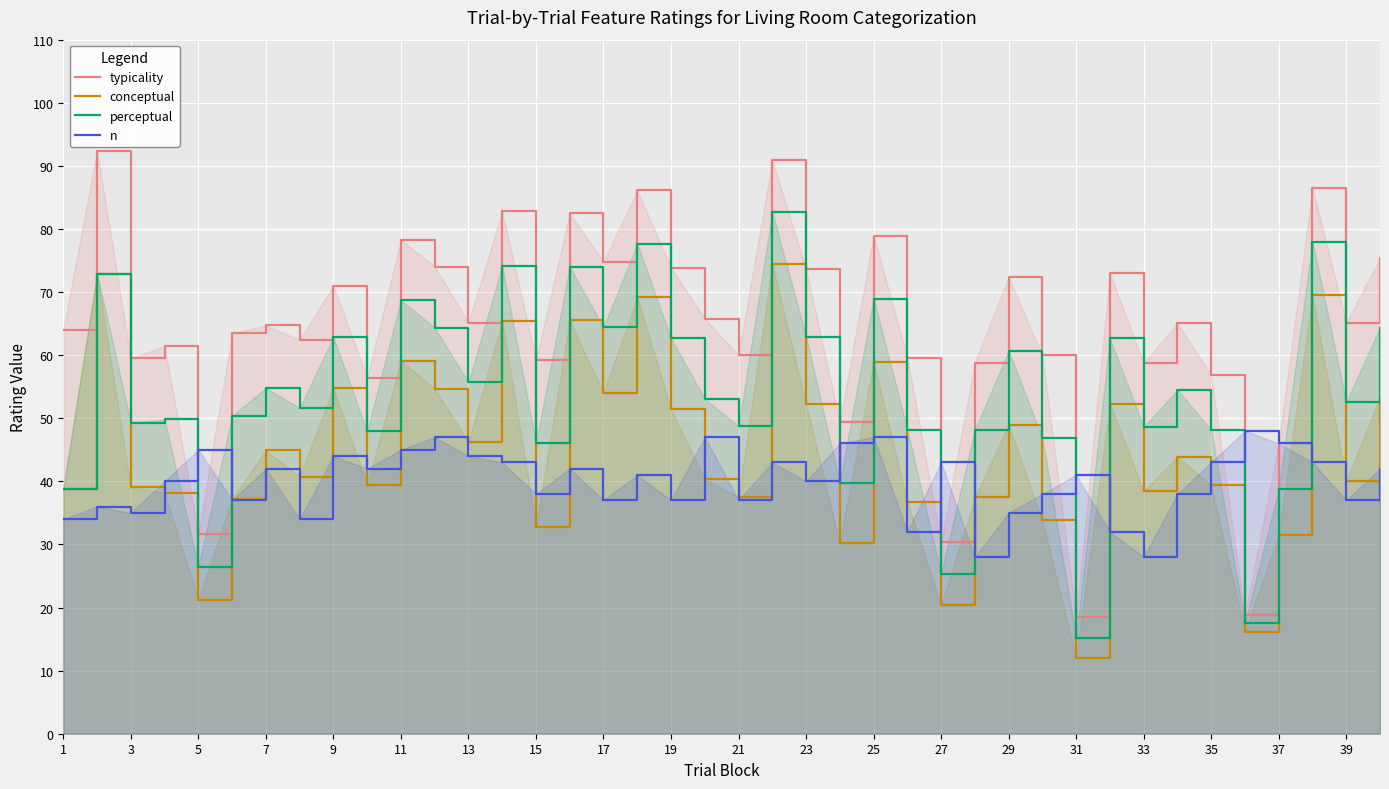

What is the sum of all perceptual values?

2158.2